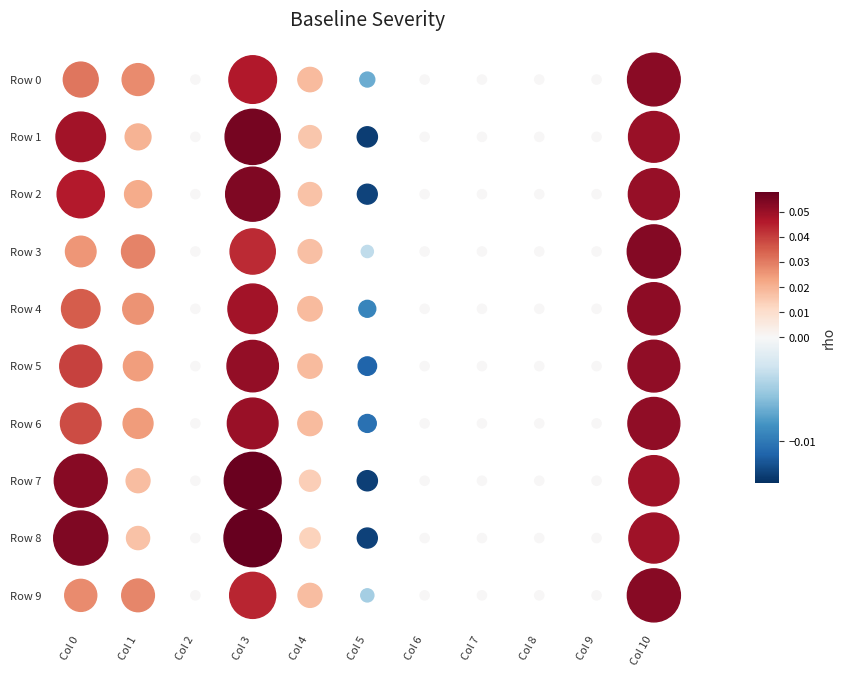

How many values in the Row 4 series exceed 0?

5